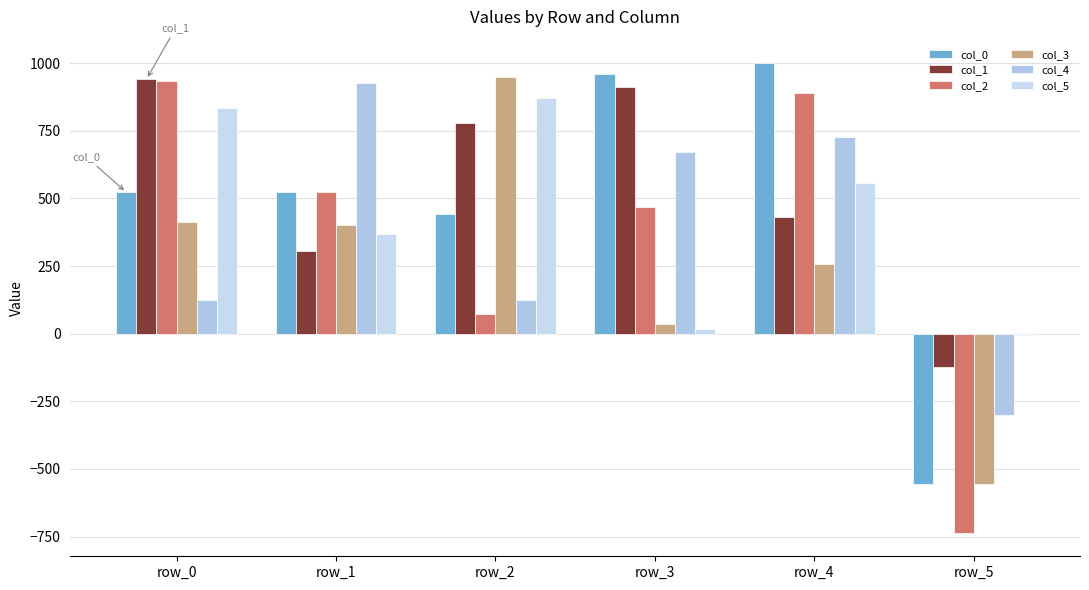

At which label is col_0 closest to 222?

row_2